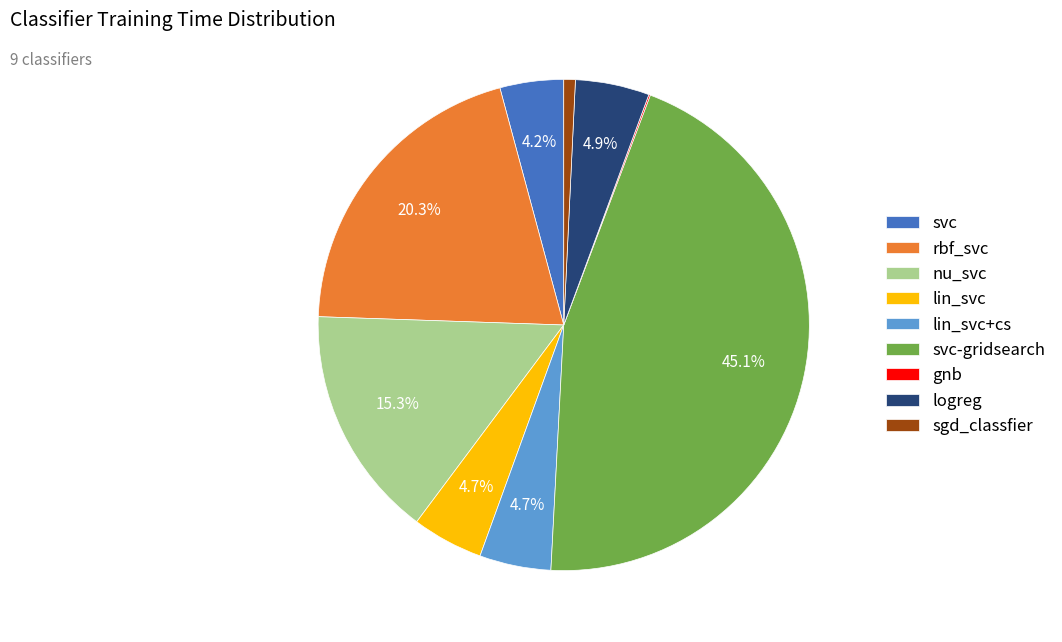

Do logreg and lin_svc together represent more than half of the pie?

No